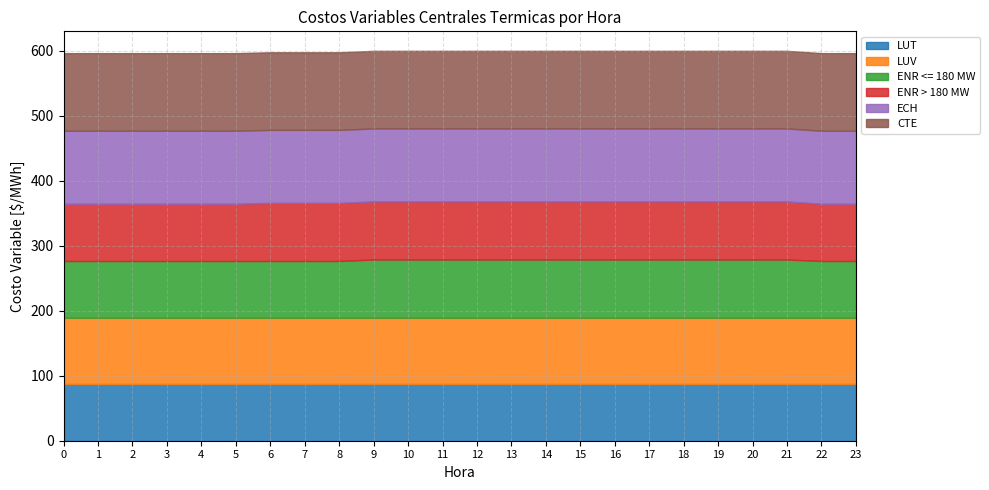

What is the sum of all ENR > 180 MW values?

2135.4